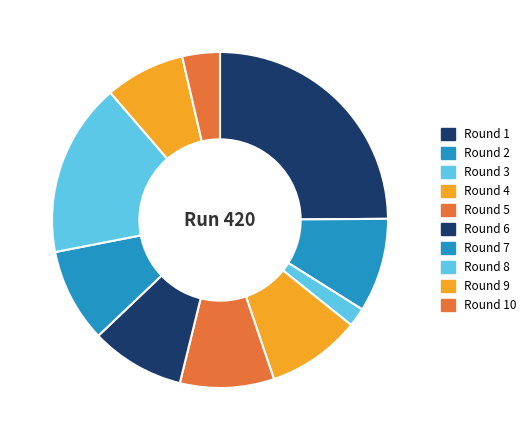

To the nearest percent, what is the combined percentage of Round 6 and Round 8?

26%